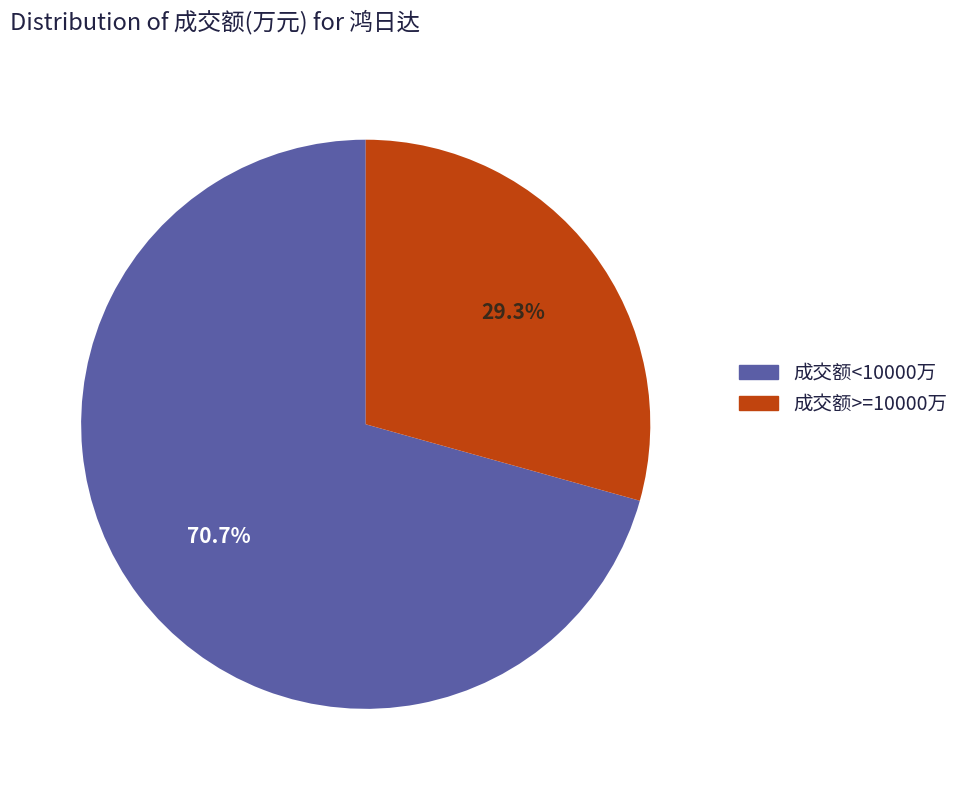

Does any single category account for the majority?

Yes